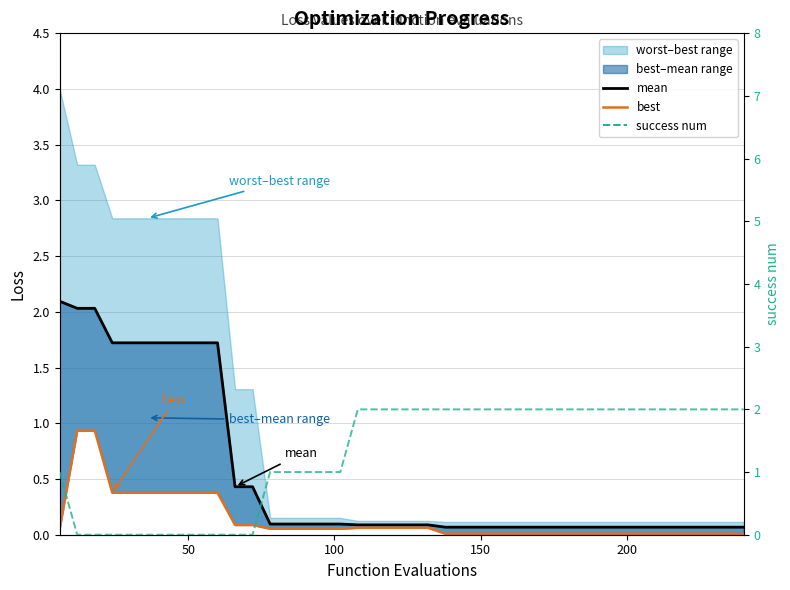

Is it true that best equals 0.0 at 25?

False